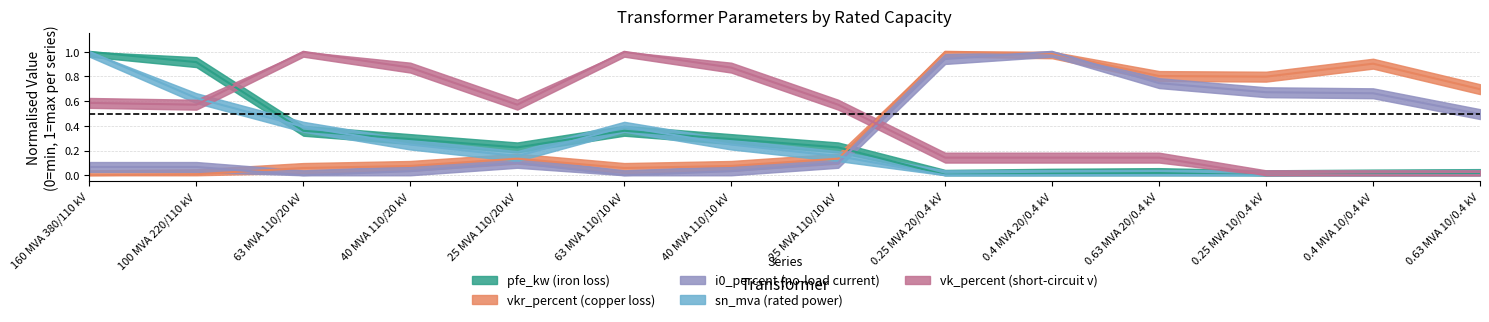

What is the label of the 6th point from the right?

0.25 MVA 20/0.4 kV